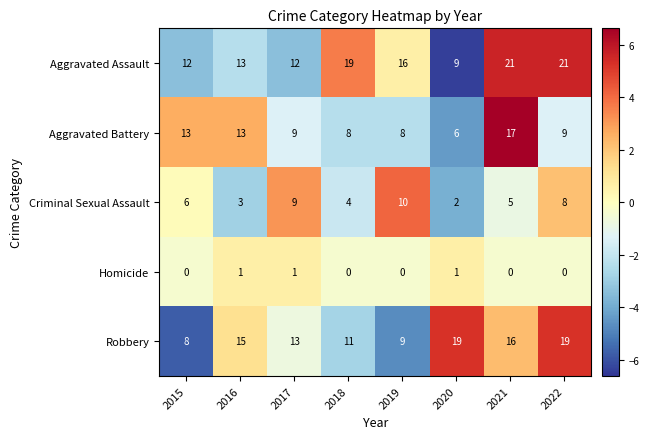

How many data points in Criminal Sexual Assault are less than 6?

4